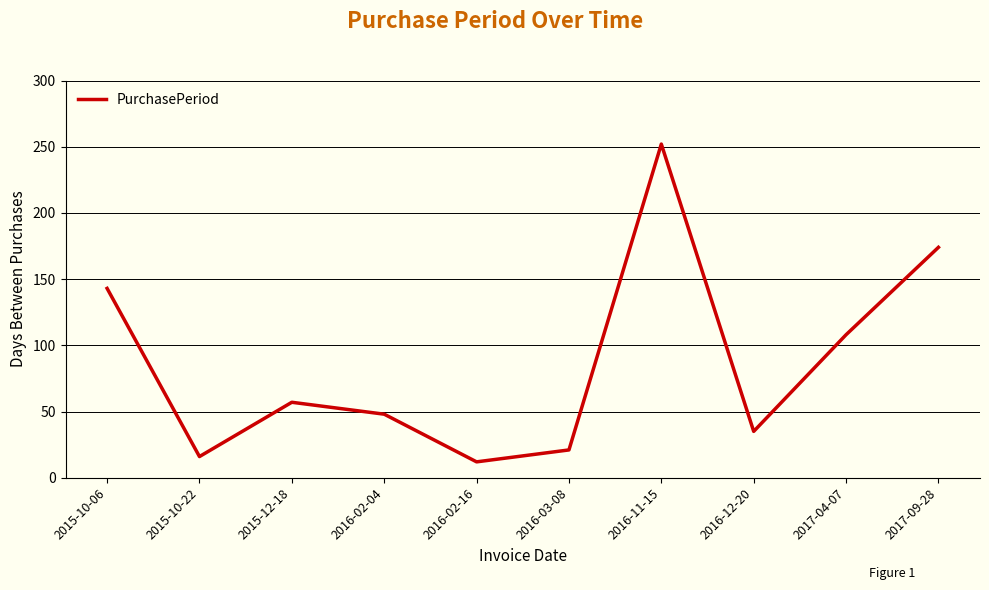

What is the change in value from 2015-10-22 to 2017-04-07?

+92